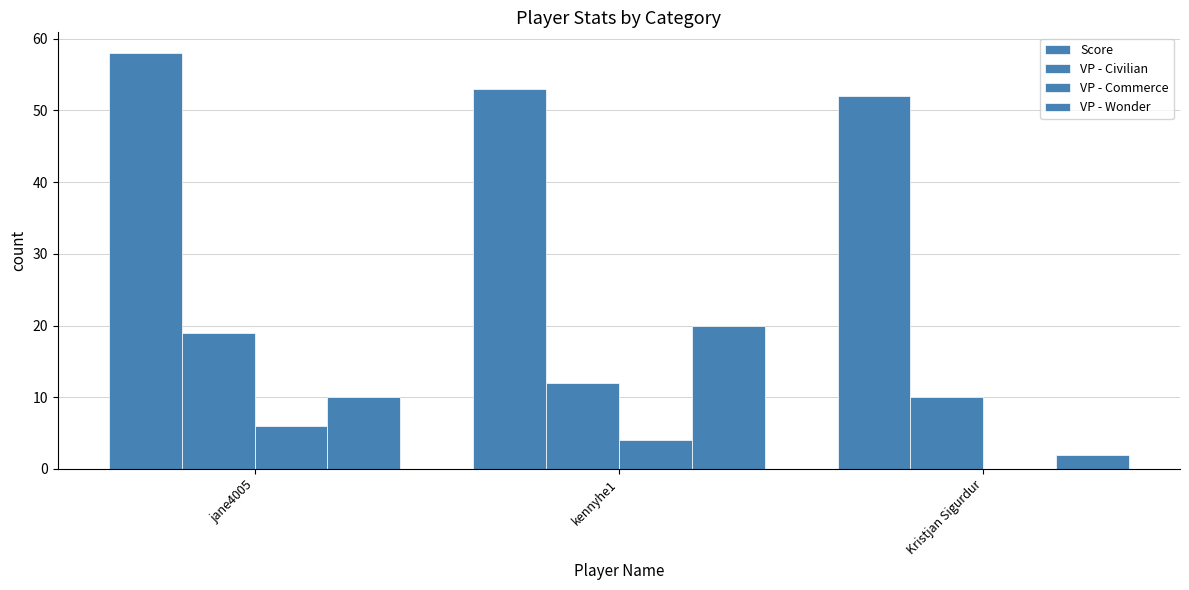

What is the sum of the Score values at jane4005 and Kristjan Sigurdur?

110